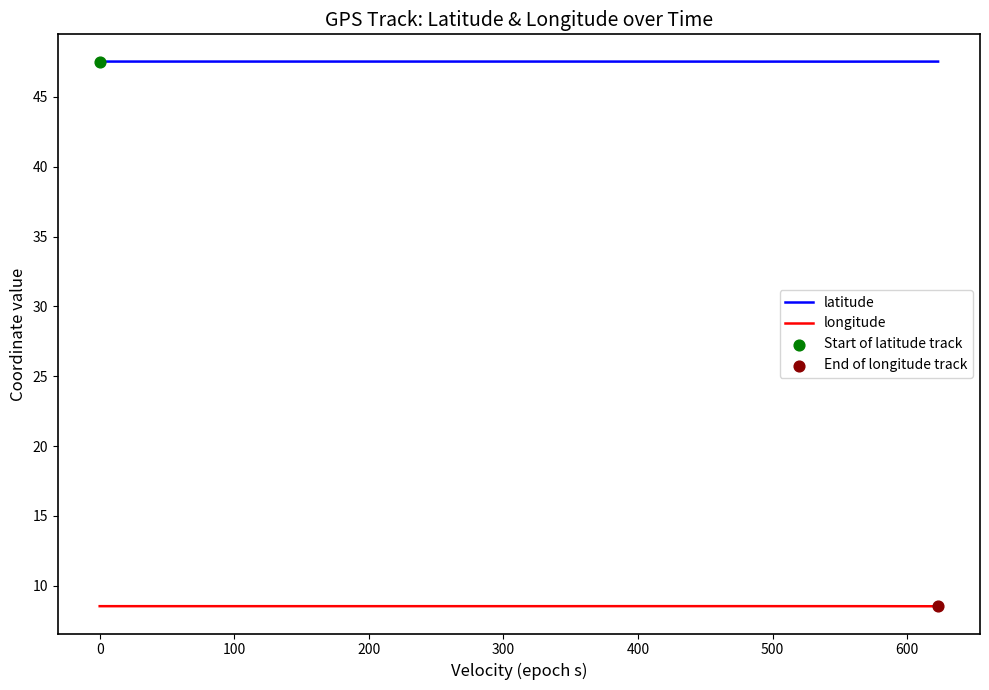

True or false: longitude and latitude intersect in this chart.

False